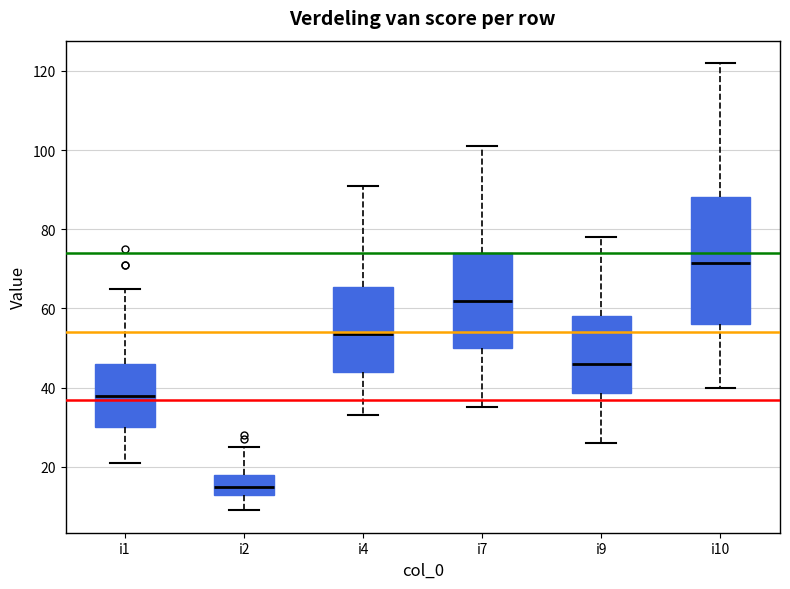

Comparing the boxes themselves (not the whiskers), which one is the tallest?

i10